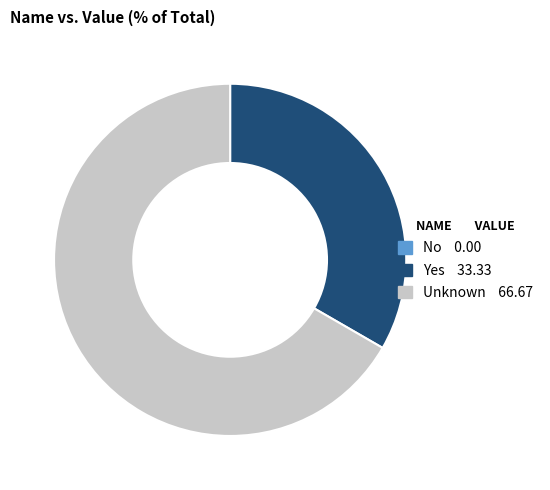

Which category has the biggest portion of the pie?

Unknown